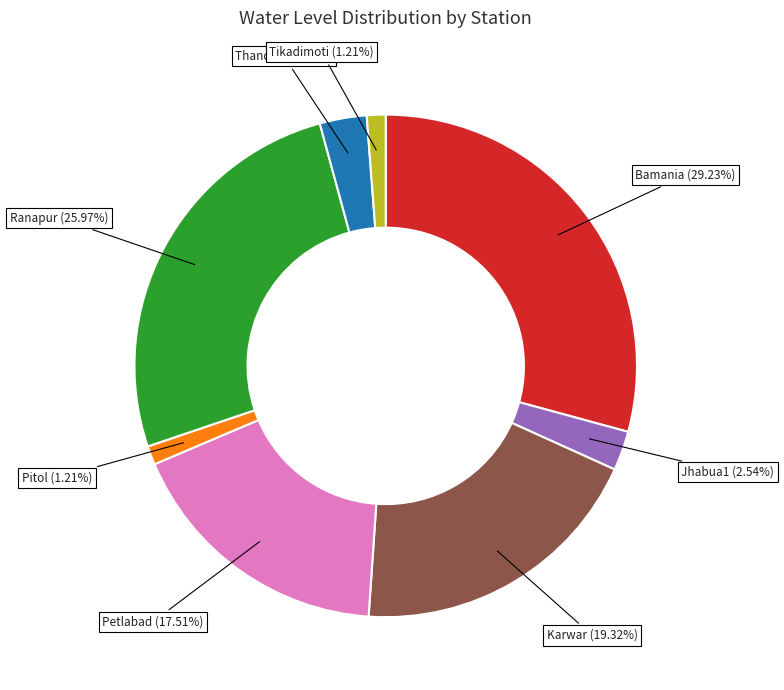

Is there any slice that represents more than half of the pie?

No